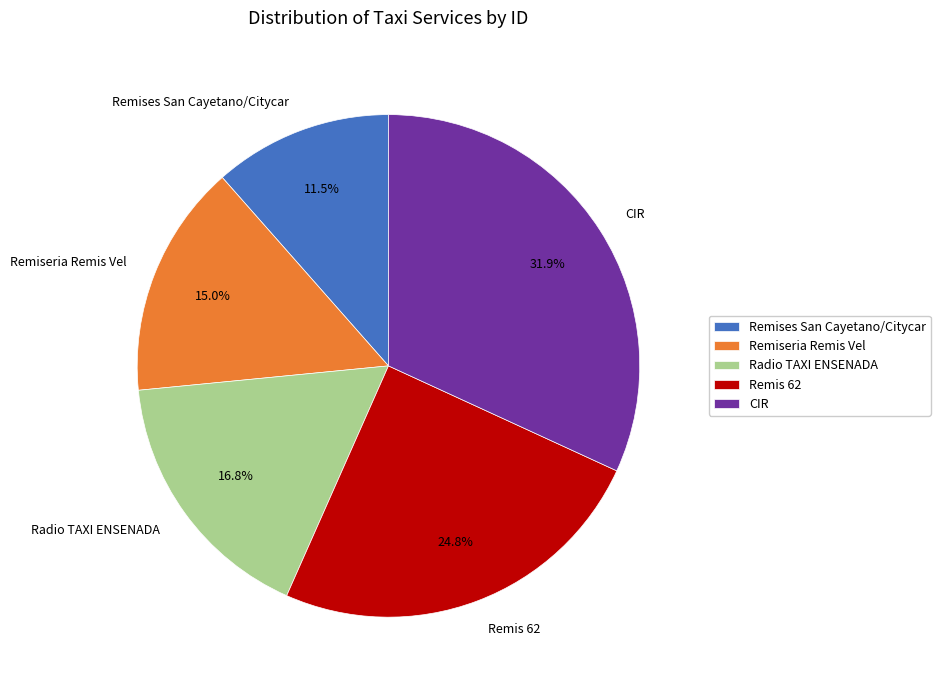

Approximately how many times larger is the value at Radio TAXI ENSENADA compared to CIR?

0.5